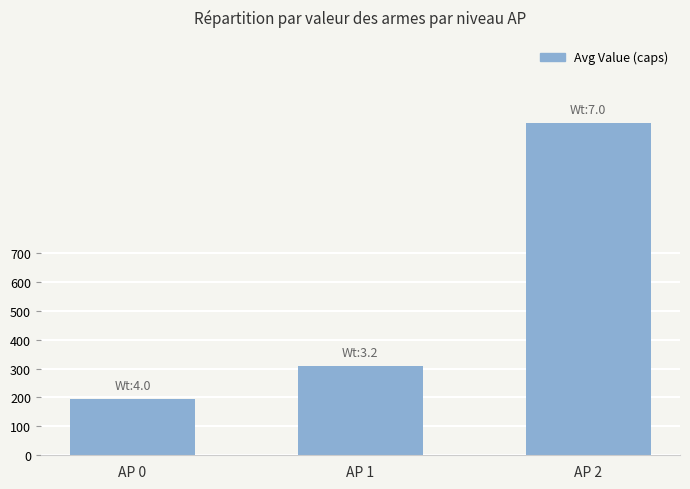

Rank the categories by value from lowest to highest.

AP 0, AP 1, AP 2